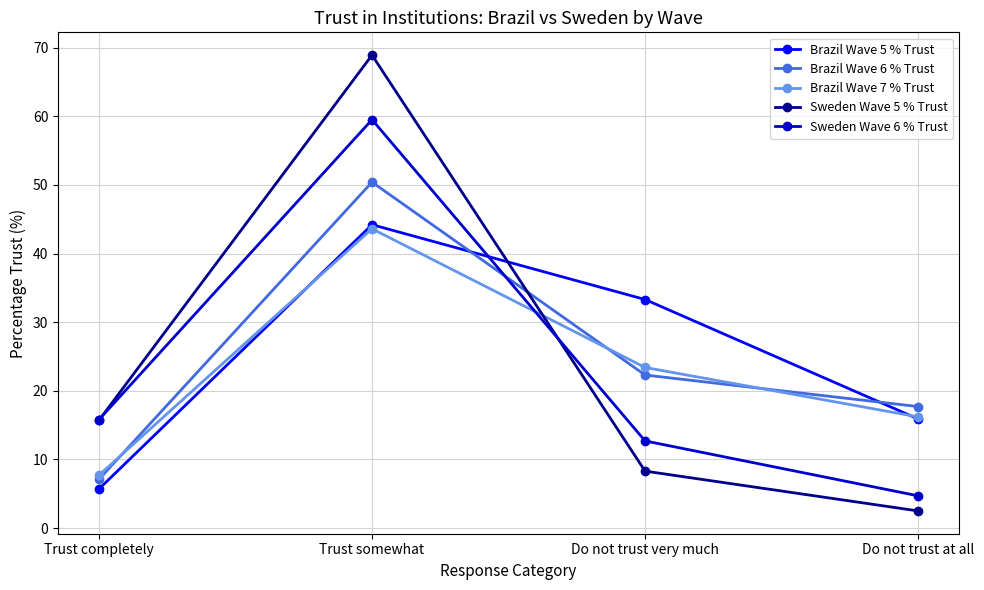

How many times do Brazil Wave 6 % Trust and Brazil Wave 5 % Trust cross each other?

2